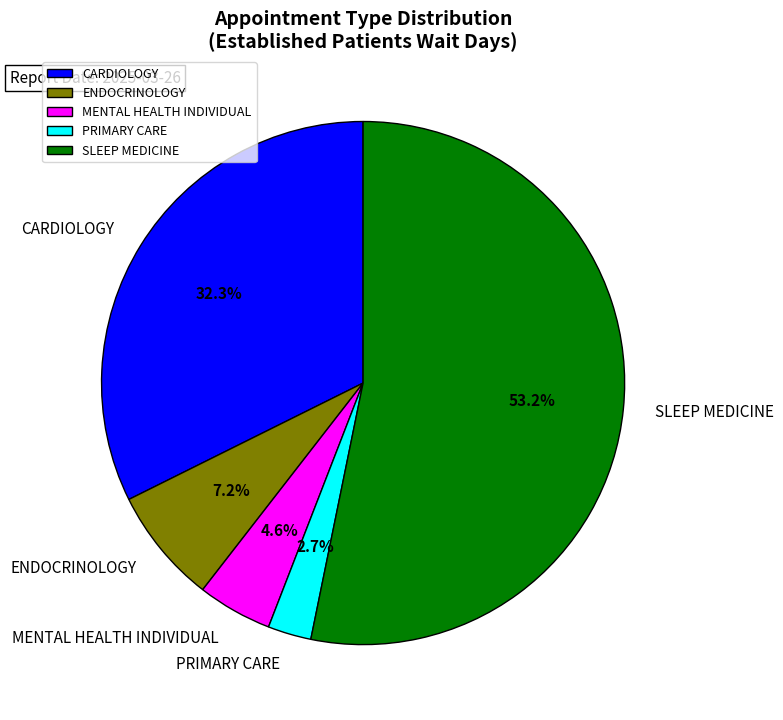

Which slice represents more than half of the pie?

SLEEP MEDICINE